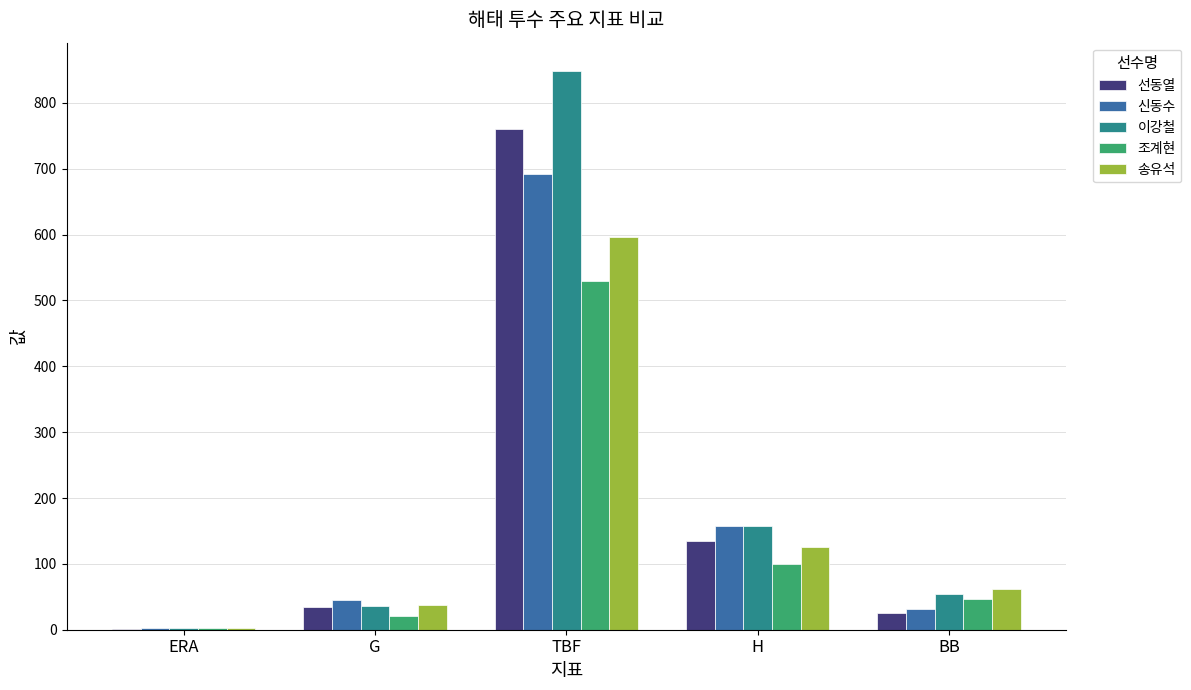

How many groups of bars are there?

5